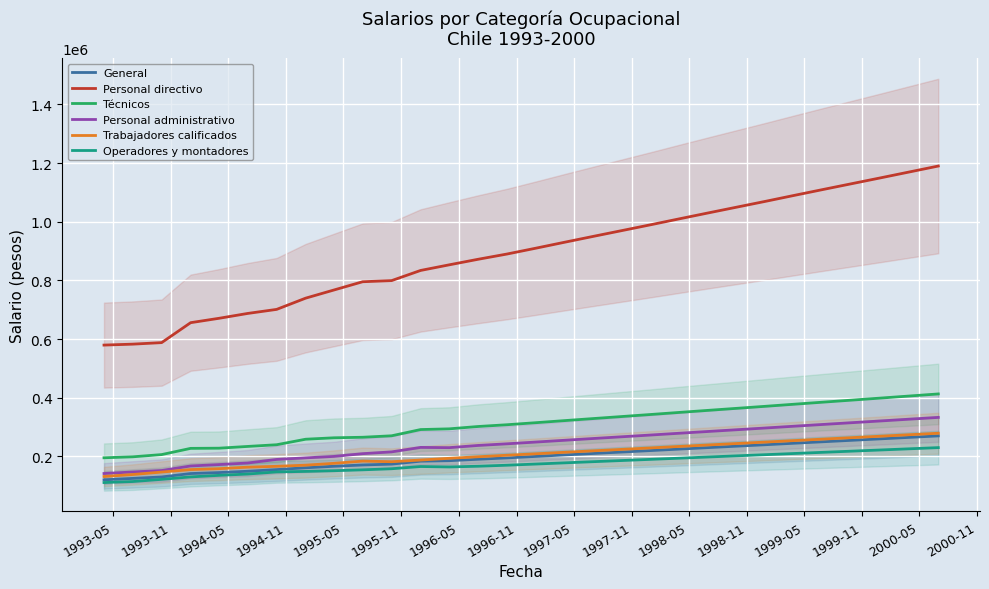

True or false: Operadores y montadores and Personal directivo cross at least once.

False